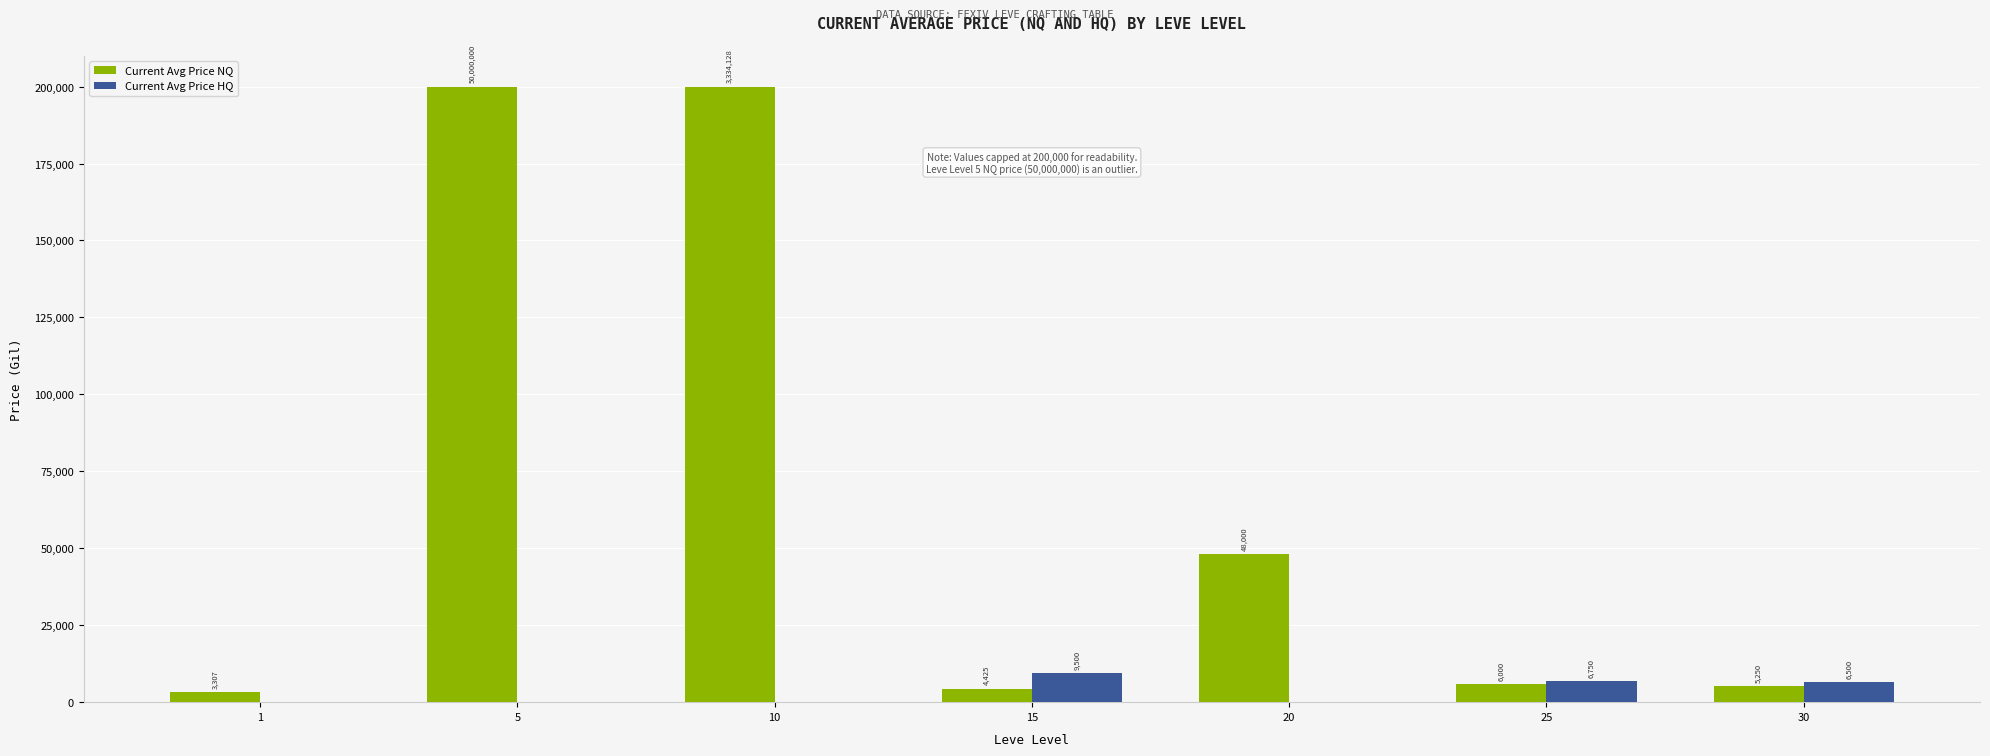

What is the sum of all Current Avg Price NQ values?

466982